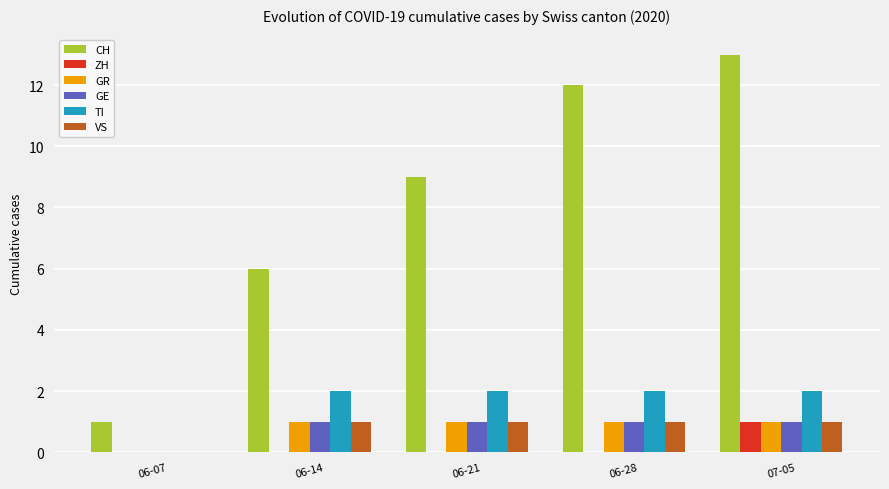

What is the total value across all series at 07-05?

19